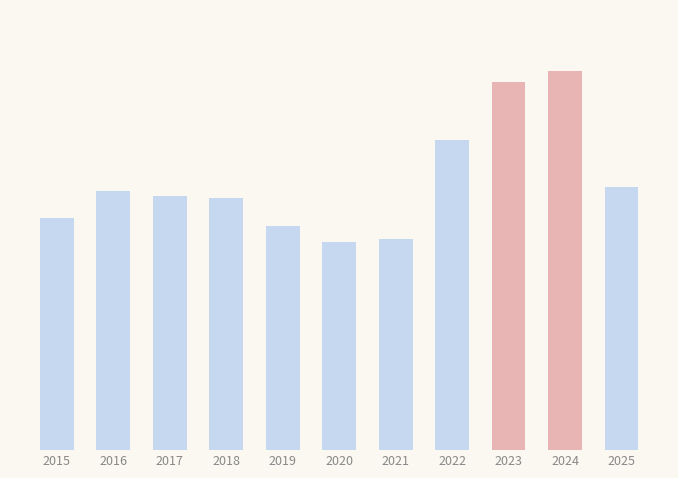

What value does the data have at 2019, to the nearest 100?

1400